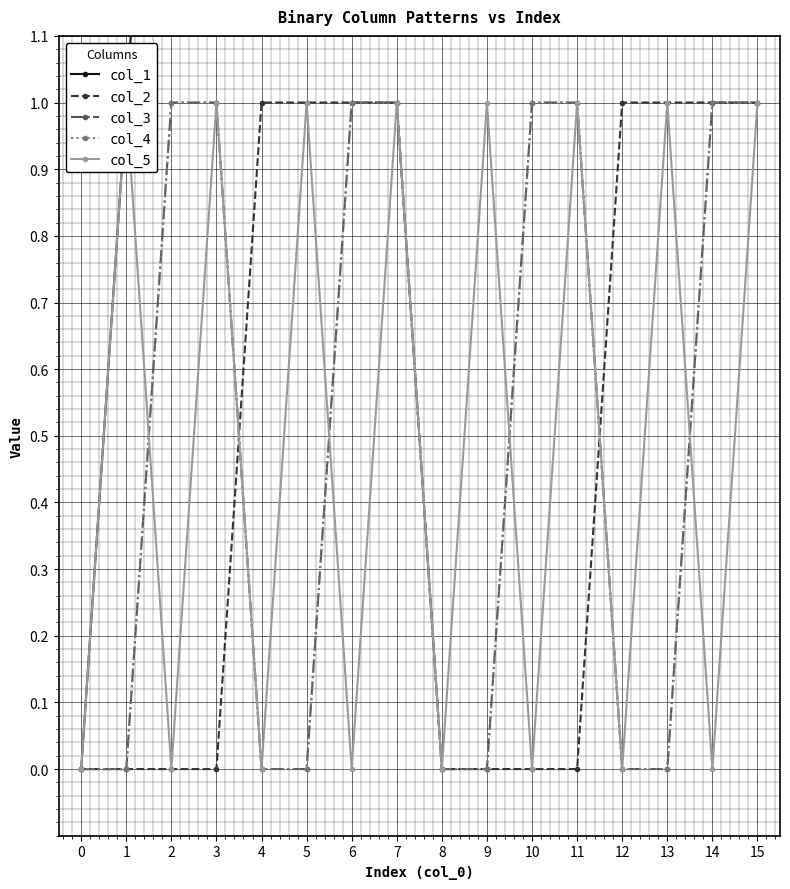

Is the value of col_2 at 11 greater than the value of col_4 at 12?

No